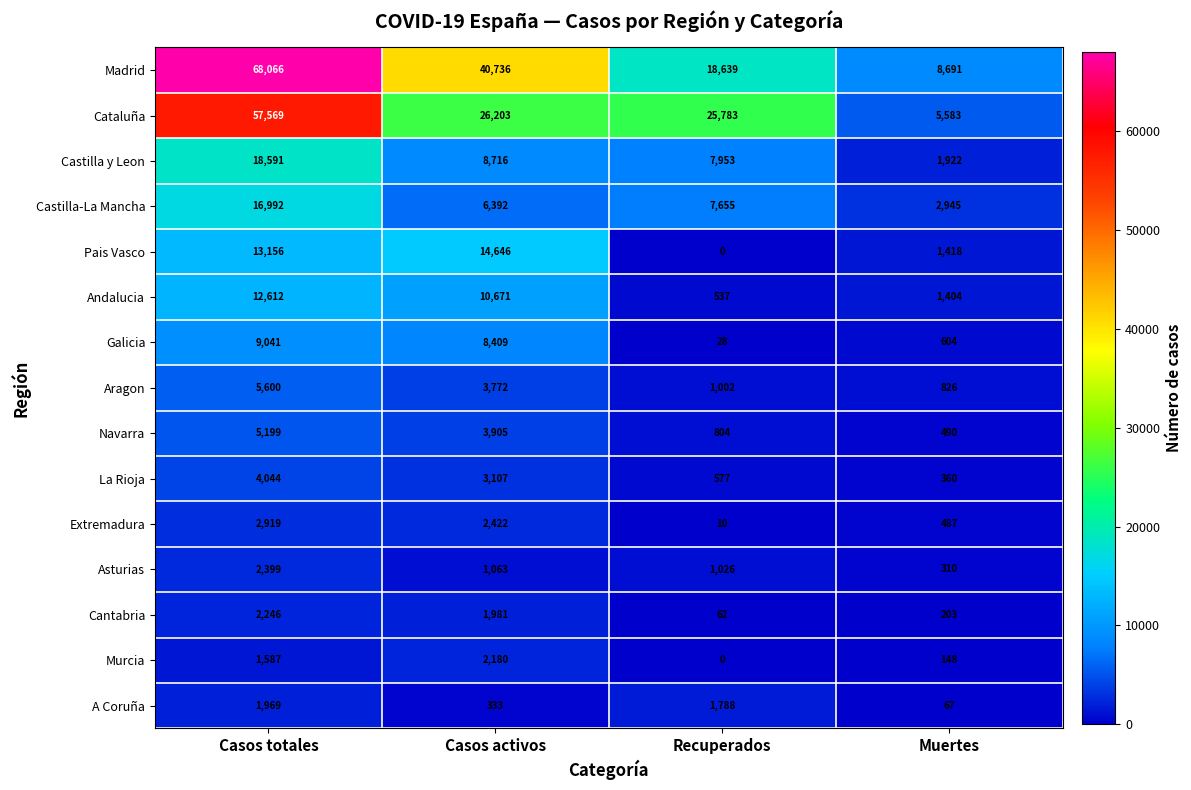

What is the total value across all series at Casos activos?

134536